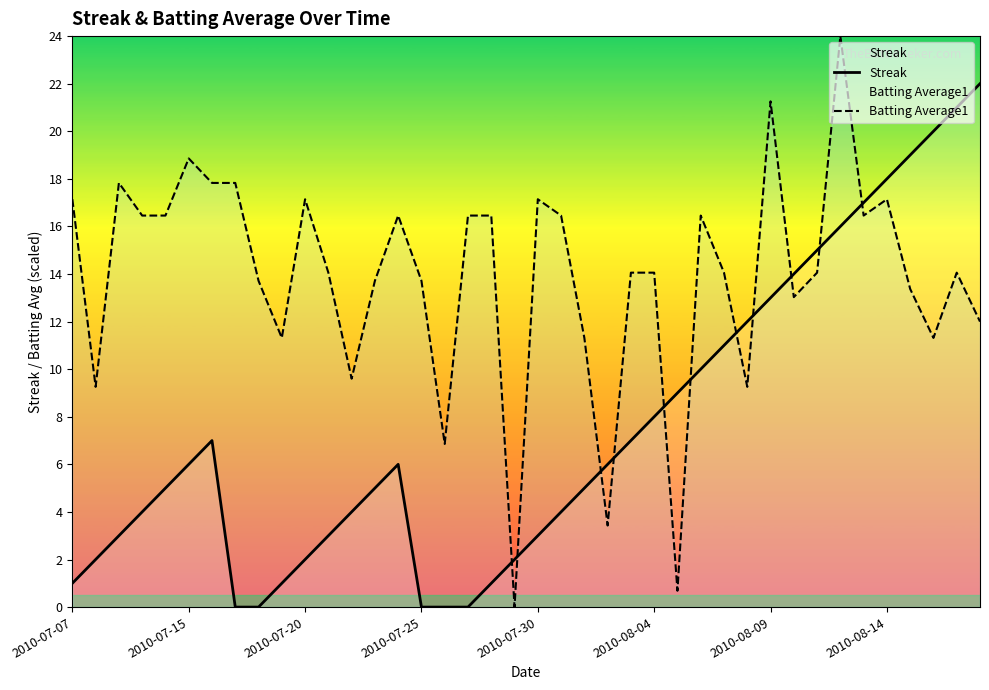

True or false: Batting Average1 has a value of 22.1 at 34.

False